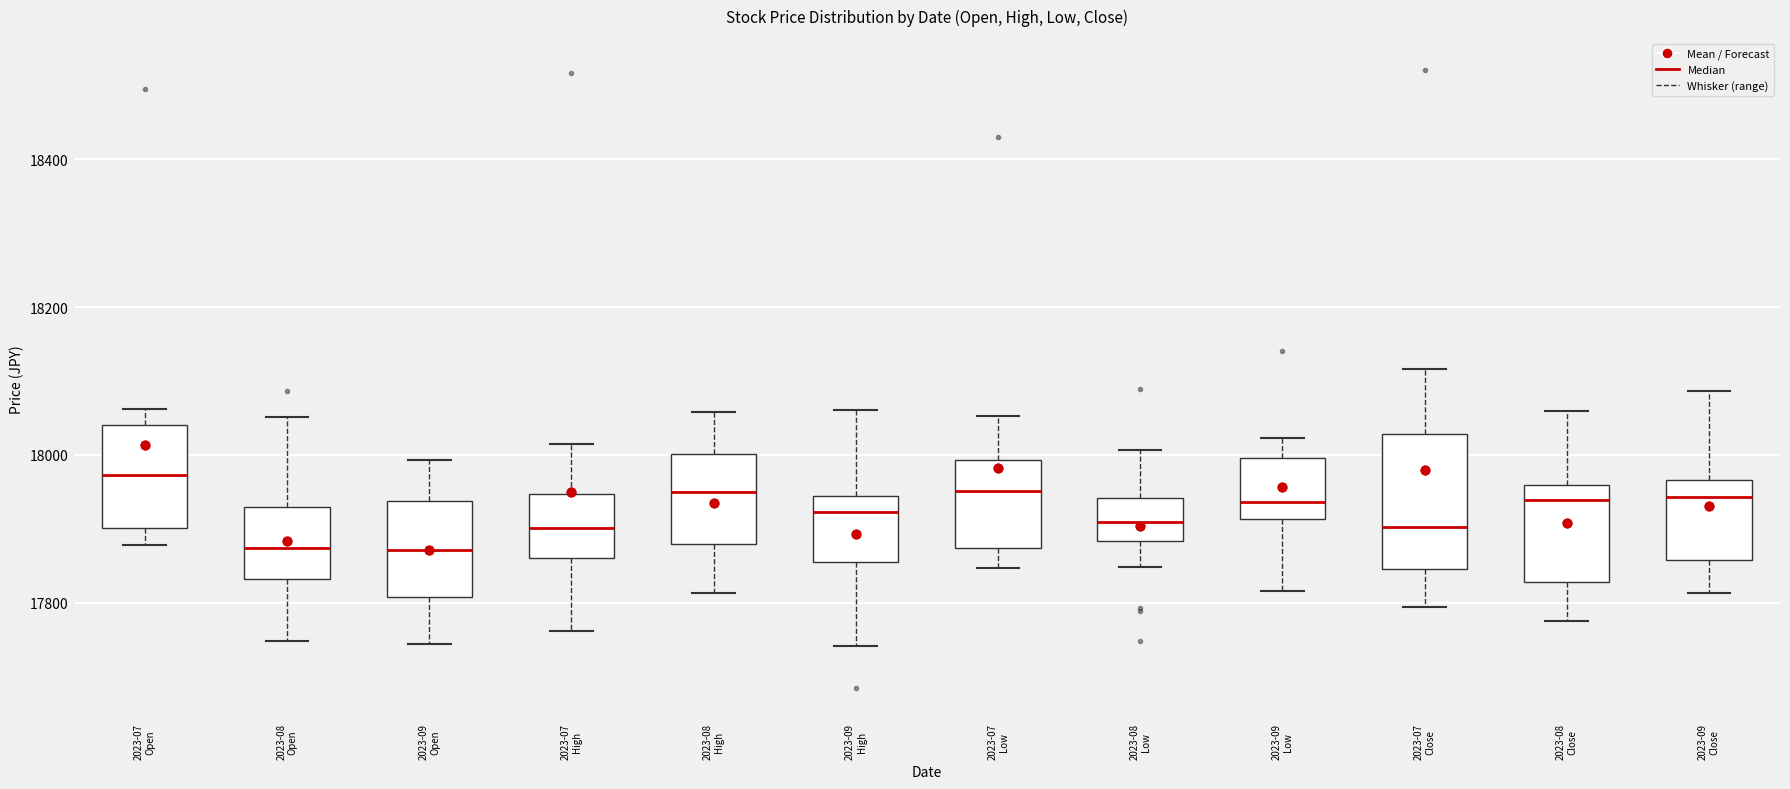

Reading left to right, read every box against the y-axis: the position of its median line, the range the box covers, and the ends of its whiskers. The values are not printed on the chart, so give them approximately, as read against the axis.

2023-07 Open: median 17980, box 17900 to 18040, whiskers 17880 to 18060
2023-08 Open: median 17880, box 17840 to 17920, whiskers 17740 to 18060
2023-09 Open: median 17880, box 17800 to 17940, whiskers 17740 to 18000
2023-07 High: median 17900, box 17860 to 17940, whiskers 17760 to 18020
2023-08 High: median 17940, box 17880 to 18000, whiskers 17820 to 18060
2023-09 High: median 17920, box 17860 to 17940, whiskers 17740 to 18060
2023-07 Low: median 17960, box 17880 to 18000, whiskers 17840 to 18060
2023-08 Low: median 17900, box 17880 to 17940, whiskers 17840 to 18000
2023-09 Low: median 17940, box 17920 to 18000, whiskers 17820 to 18020
2023-07 Close: median 17900, box 17840 to 18020, whiskers 17800 to 18120
2023-08 Close: median 17940, box 17820 to 17960, whiskers 17780 to 18060
2023-09 Close: median 17940, box 17860 to 17960, whiskers 17820 to 18080